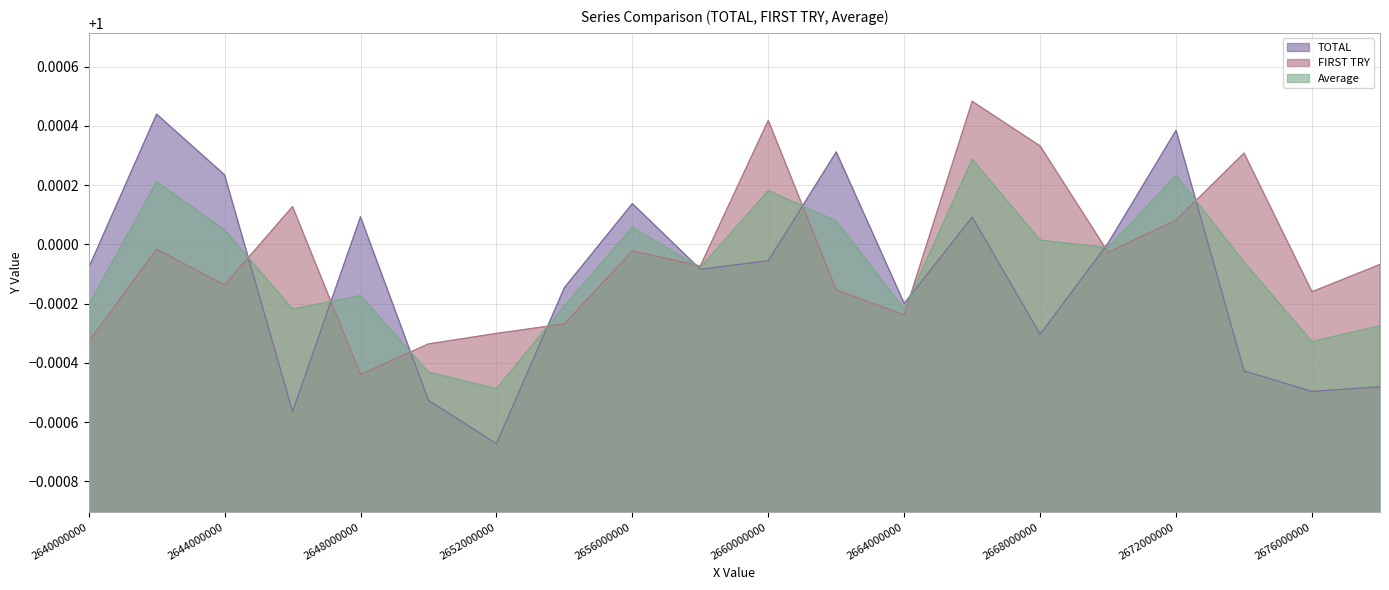

True or false: TOTAL has a value of 1.0 at 2658000000.

True